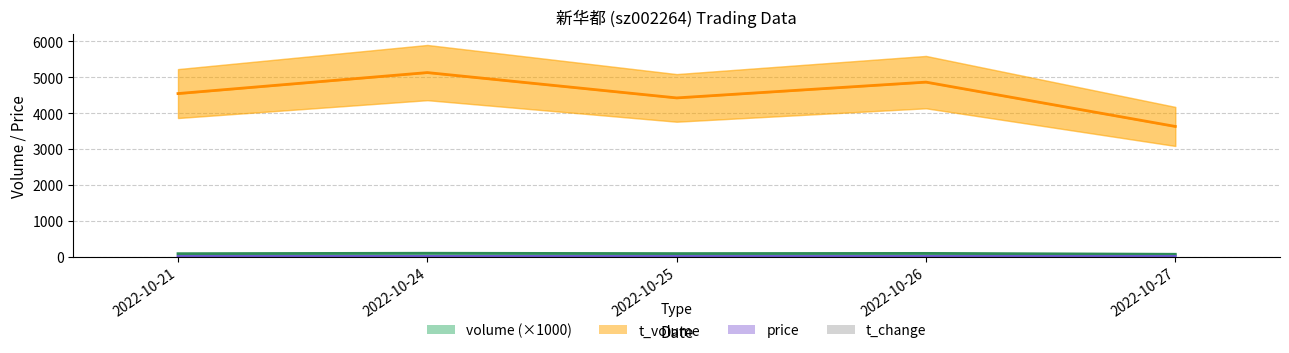

Between 2022-10-26 and 2022-10-24, which is larger?

2022-10-24